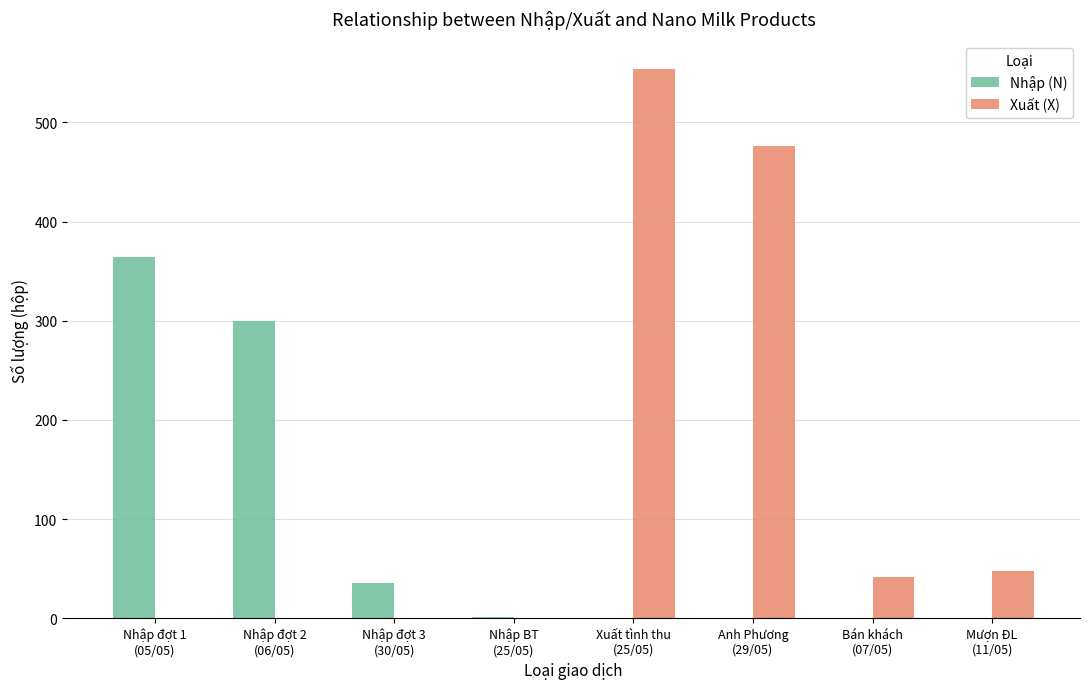

Count the number of data series in this chart.

2